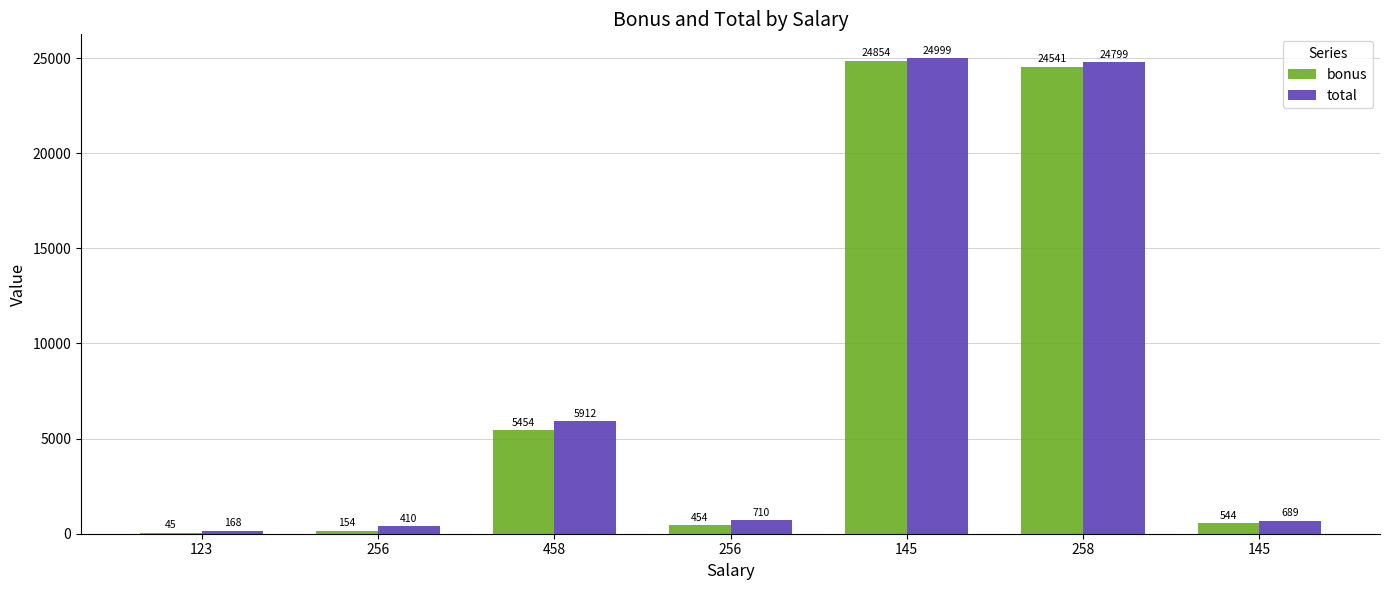

Rank the series by their average value, from highest to lowest.

total, bonus